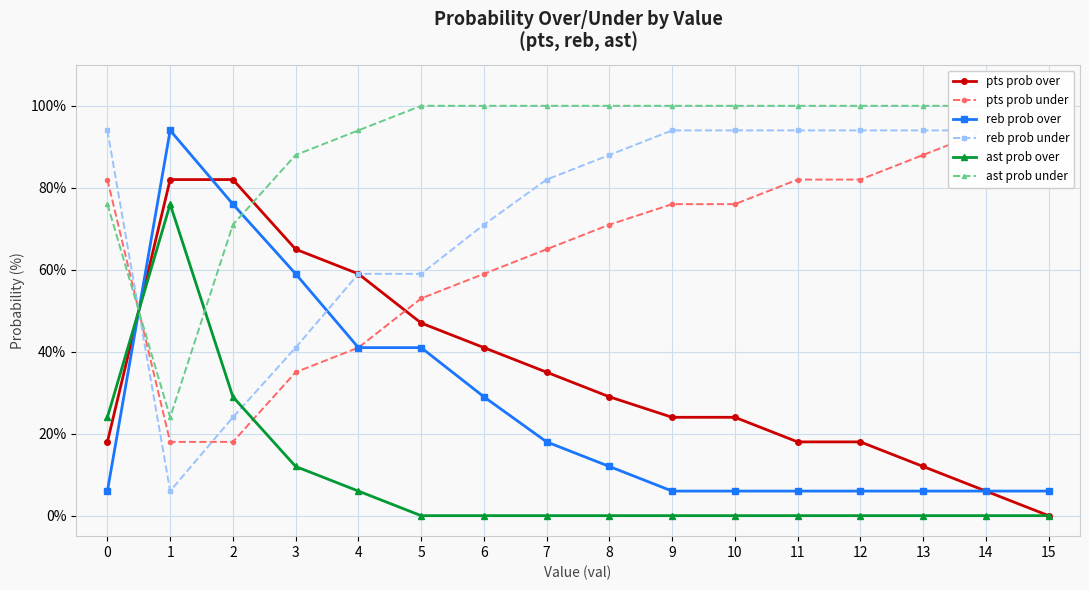

Between which two adjacent categories do ast prob over and reb prob over first intersect?

0 and 1